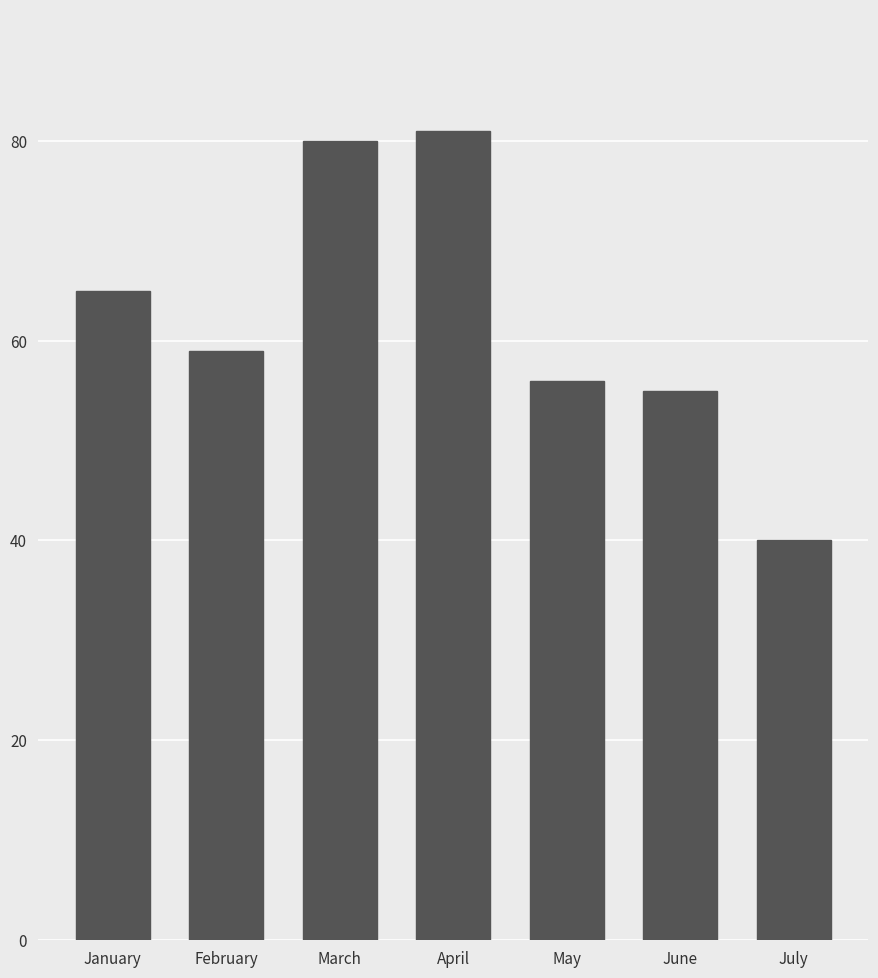

The value at April is 128. True or false?

False